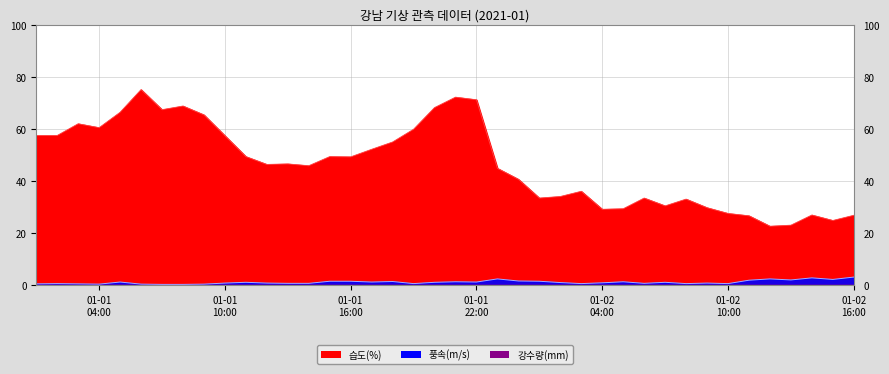

Reading left to right, transcribe all the data shown in this chart.

습도(%): 57.5	57.5	62.0	60.5	66.4	75.1	67.4	68.8	65.4	57.4	49.4	46.4	46.6	45.9	49.4	49.3	52.2	55.0	59.9	68.2	72.2	71.2	44.9	40.7	33.5	34.1	36.1	29.2	29.4	33.5	30.5	33.1	29.8	27.6	26.7	22.7	23.1	27.0	24.9	26.9
풍속(m/s): 0.6	0.7	0.6	0.5	1.3	0.5	0.4	0.4	0.5	0.9	1.2	0.9	0.8	0.8	1.6	1.6	1.3	1.5	0.7	1.2	1.4	1.3	2.5	1.7	1.6	1.1	0.7	1.0	1.4	0.8	1.2	0.7	0.9	0.7	2.0	2.5	2.1	2.9	2.3	3.2